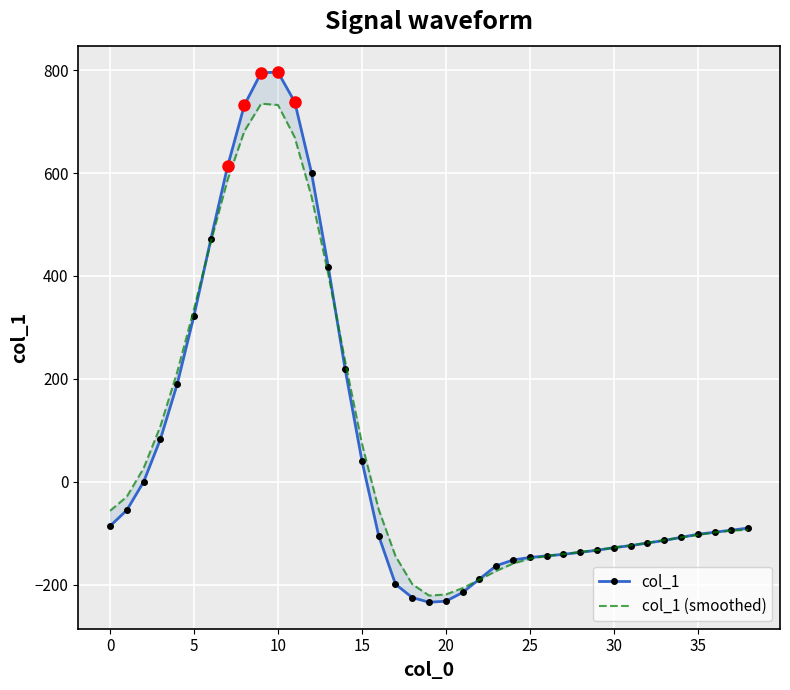

How many categories are shown in the chart?

39